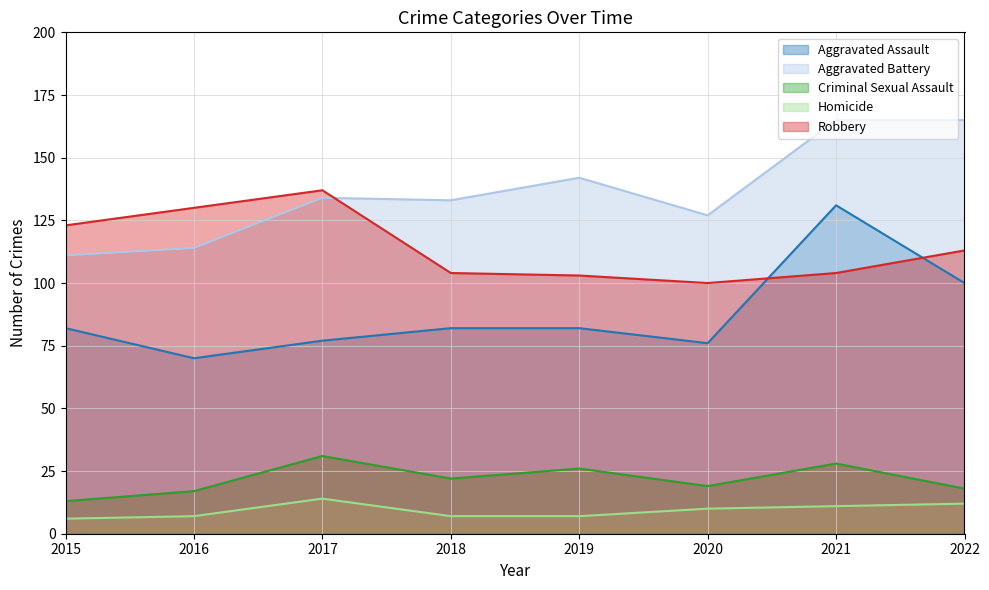

Read the Robbery value at 2016, to the nearest 5.

130